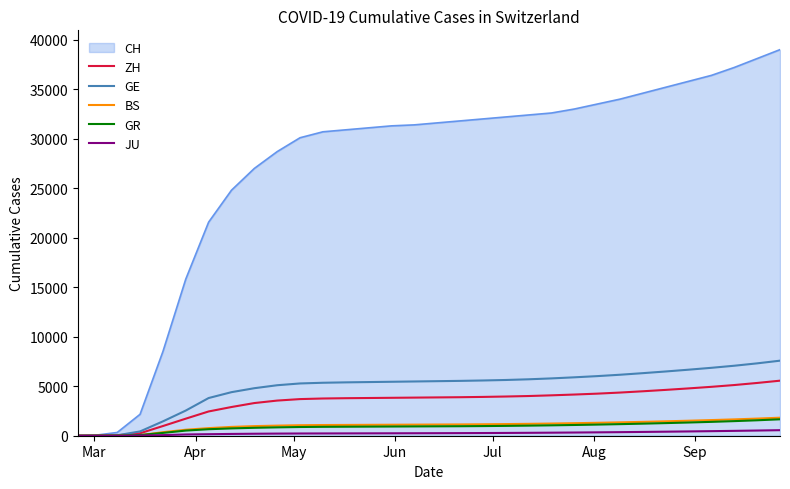

Which series has the largest total across all categories?

CH